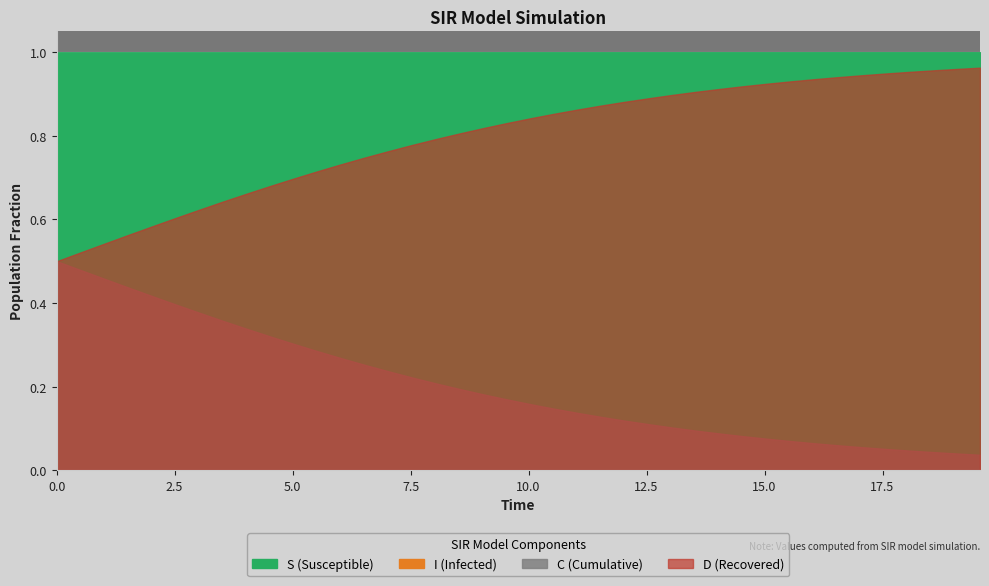

Is the value of I at 23 greater than the value of C at 18?

No